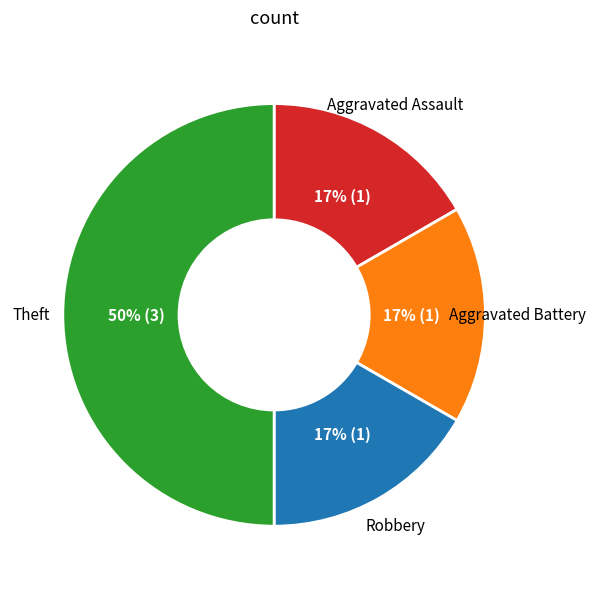

Between Robbery and Theft, which is larger?

Theft